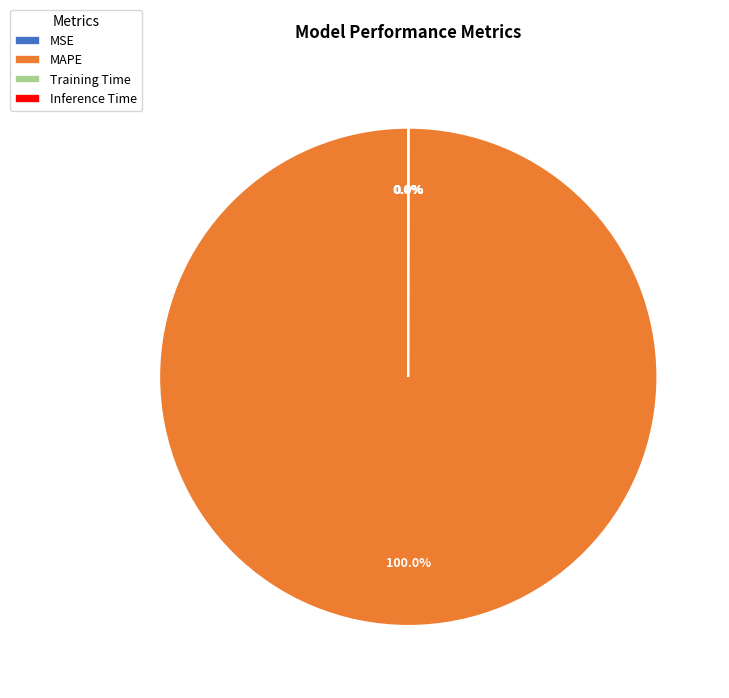

Is MAPE the majority of the pie?

Yes